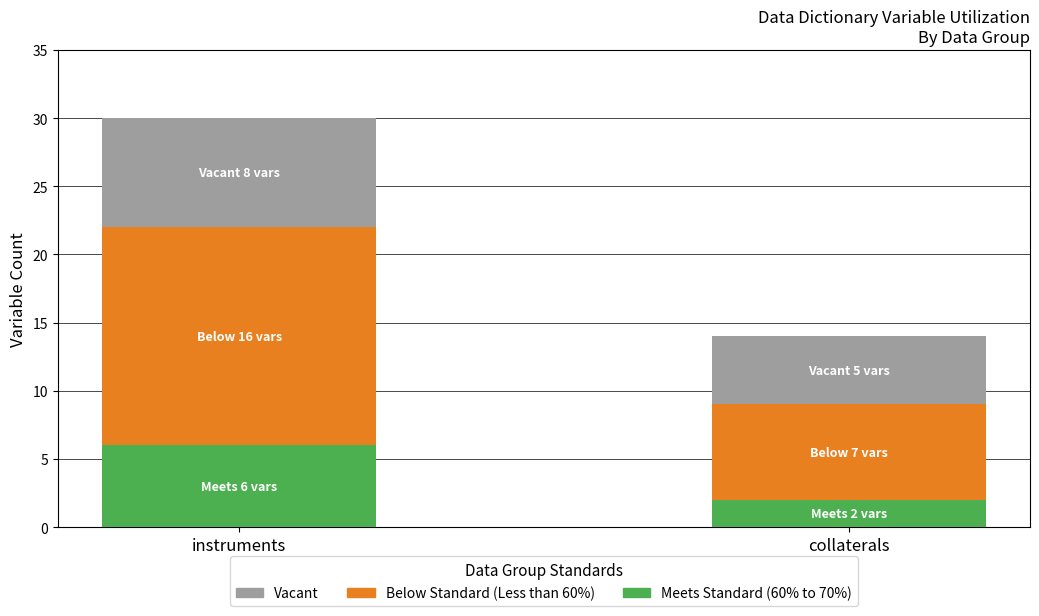

What is the total value across all series at instruments?

30